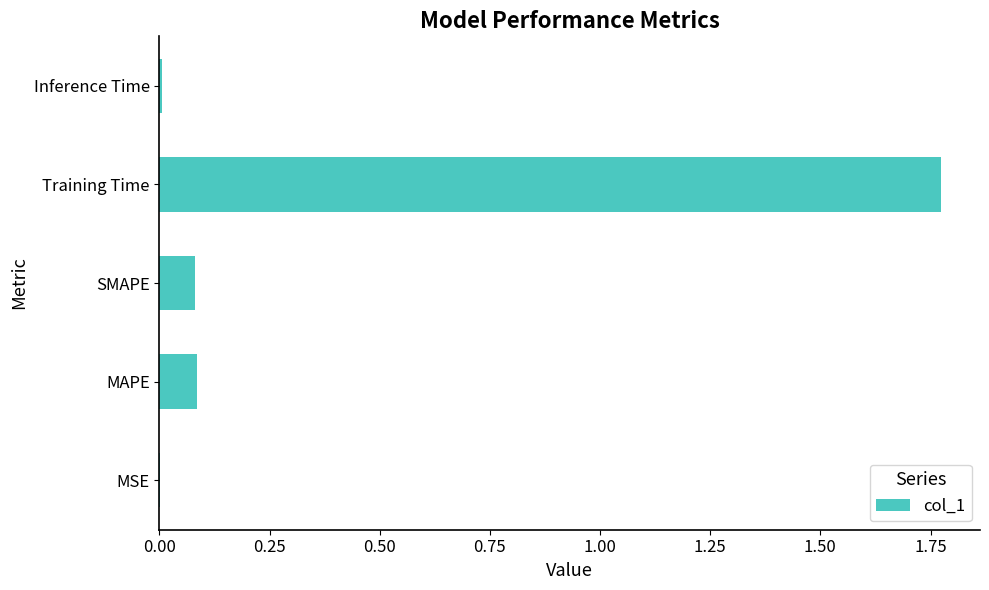

Are the bars grouped side by side (vs. stacked)?

No